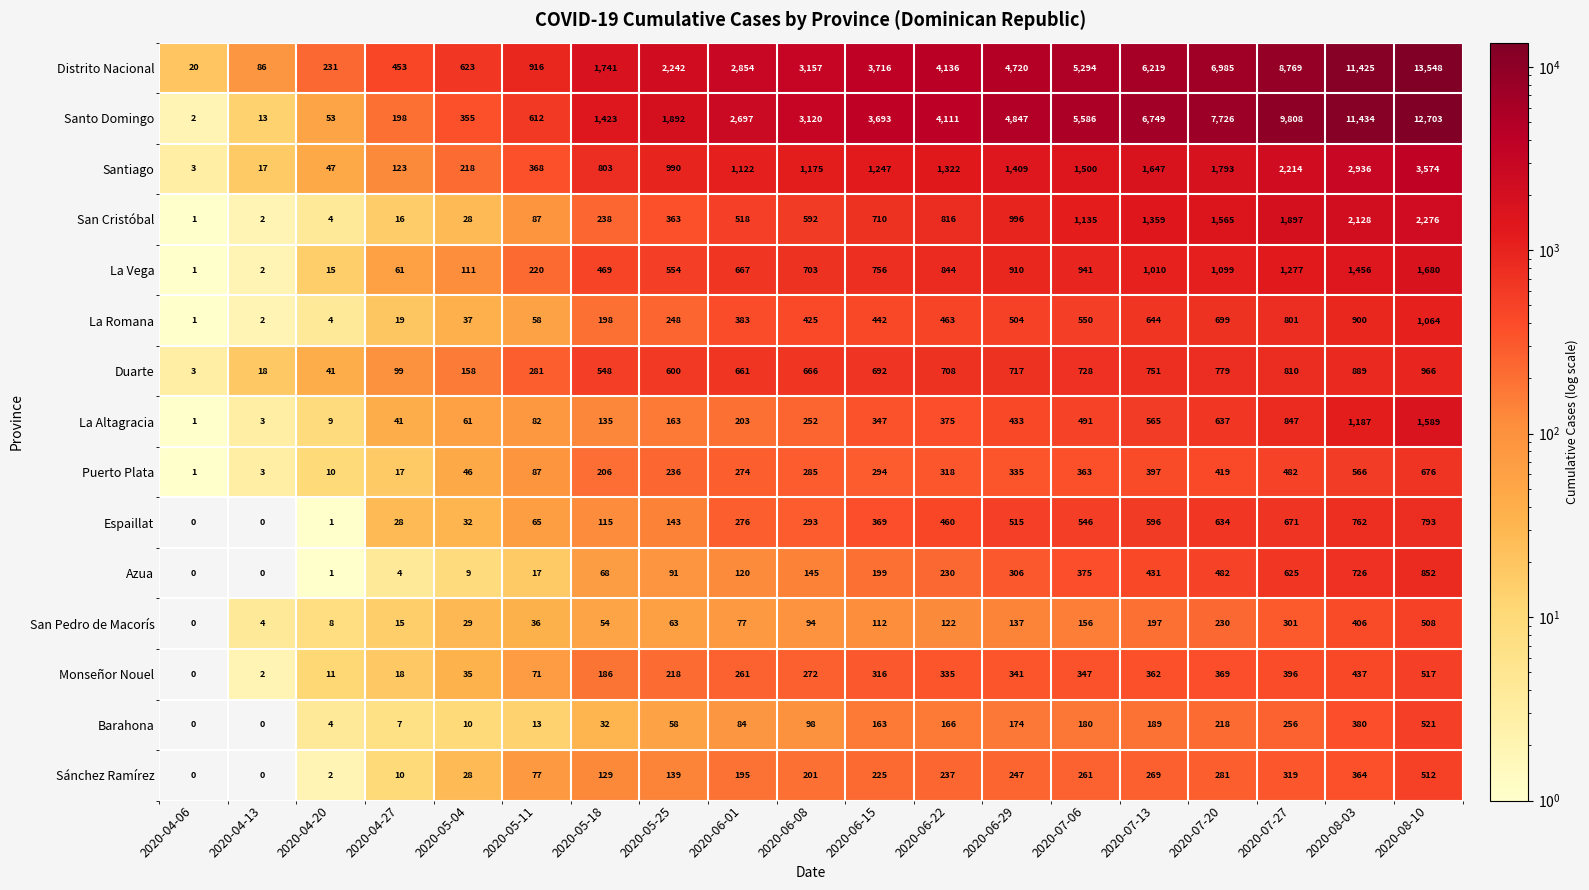

Read the Santo Domingo value at 2020-07-20.

7726